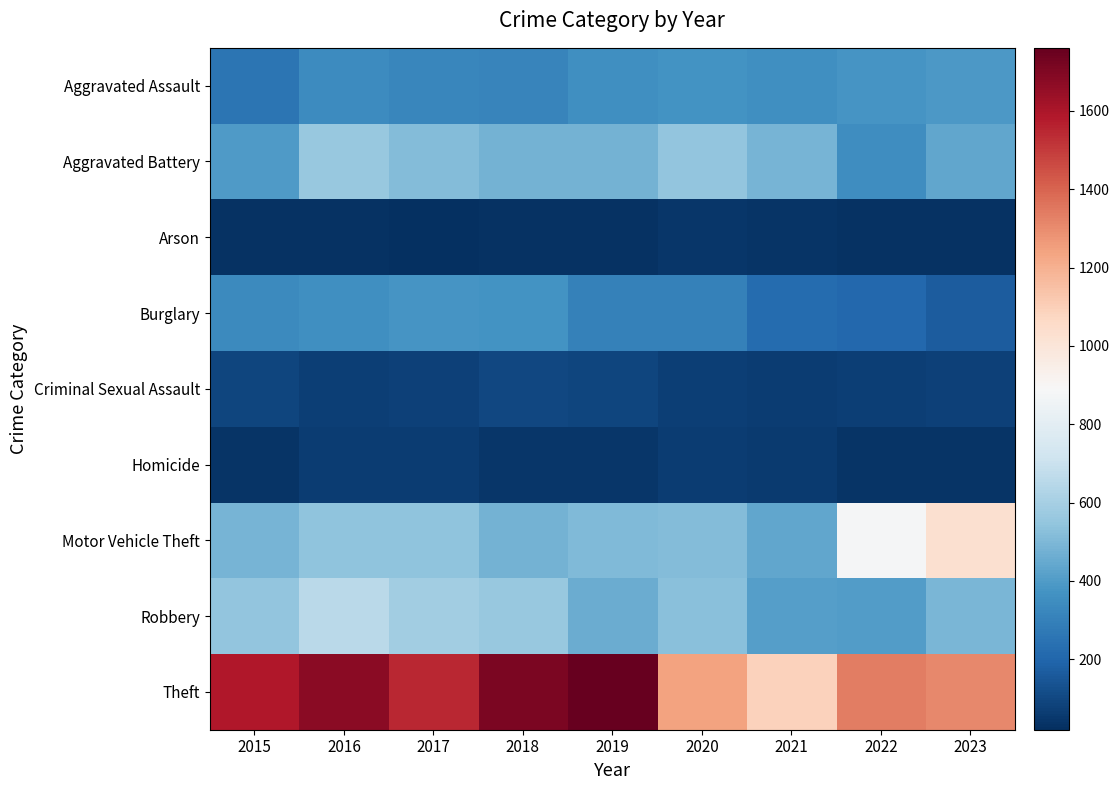

What is the maximum value shown in the chart?

1761